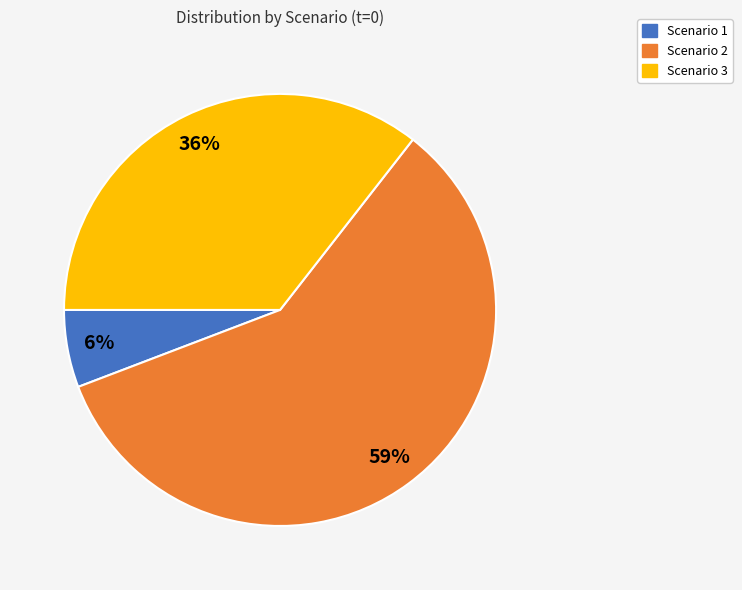

To the nearest percent, what percentage of the pie is Scenario 1?

6%